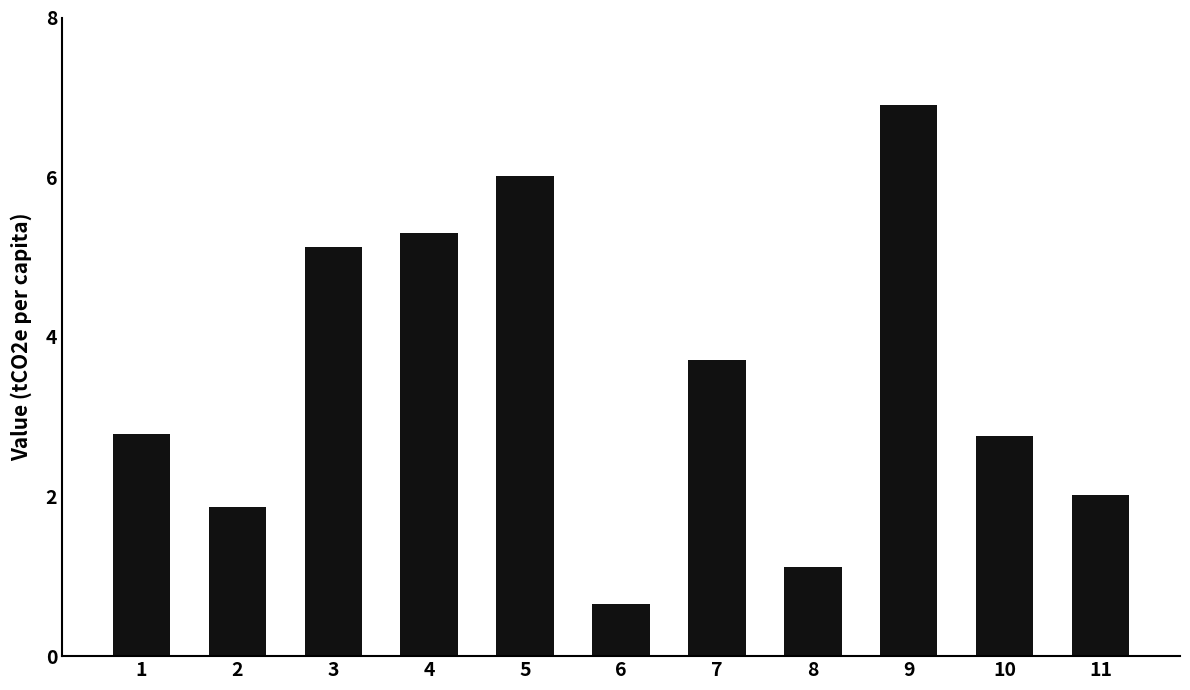

How many data points does each series have?

11